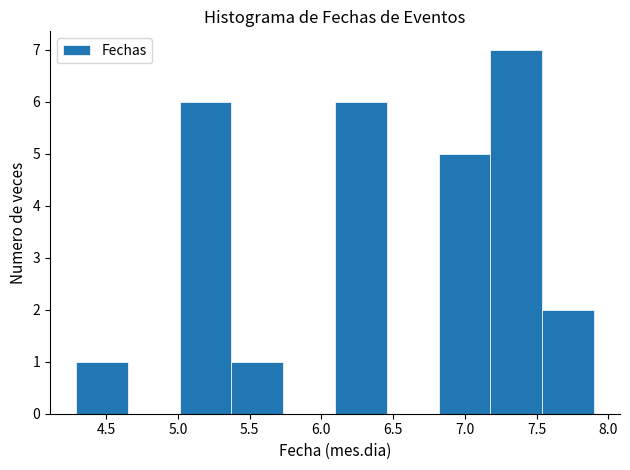

Reading left to right, transcribe this chart: for each bar, give the range it covers on the x-axis and its height. Neither the bar edges nor the heights are printed on the chart, so give them approximately, as read against the axes.

4.30 to 4.65: 1
4.65 to 5.00: 0
5.00 to 5.35: 6
5.35 to 5.75: 1
5.75 to 6.10: 0
6.10 to 6.45: 6
6.45 to 6.80: 0
6.80 to 7.20: 5
7.20 to 7.55: 7
7.55 to 7.90: 2